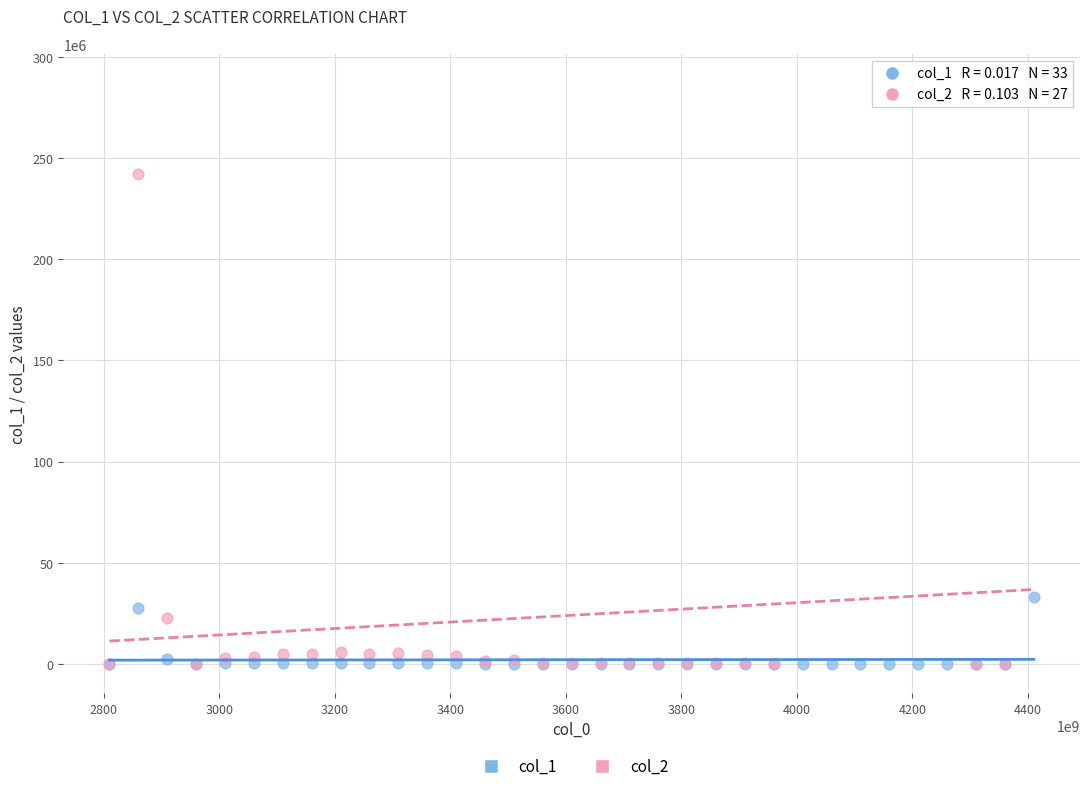

Which series reaches the maximum Y coordinate?

col_2